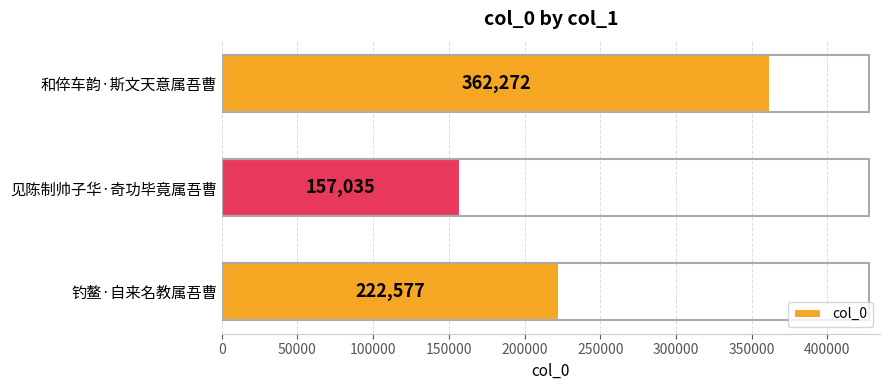

How many data points are less than 222577?

1